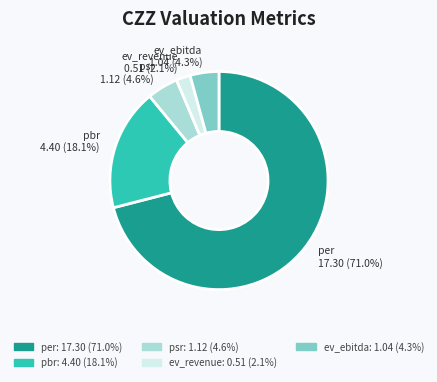

Between ev_ebitda and per, which is larger?

per